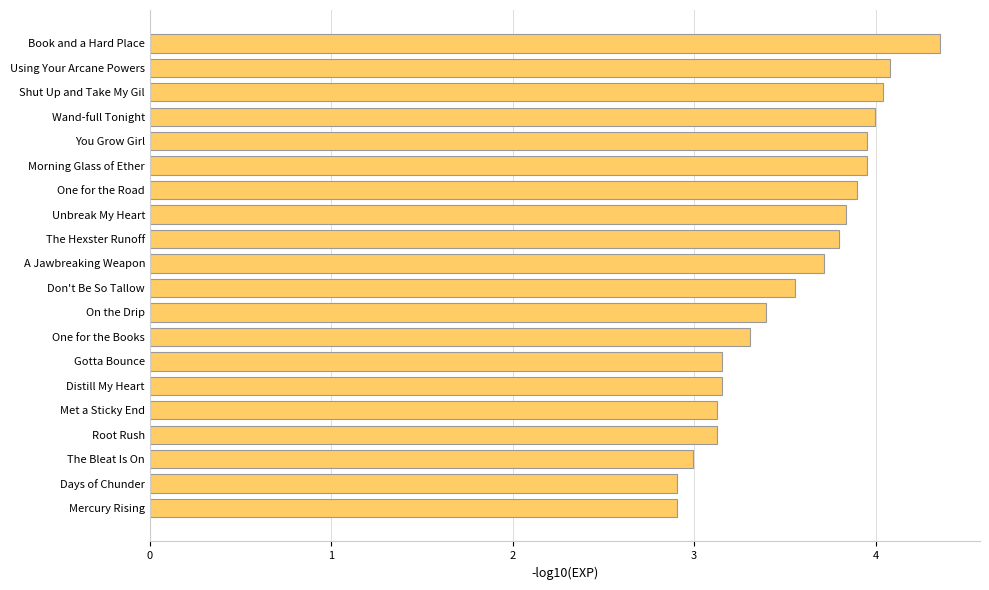

What is the approximate value at Root Rush?

3.1